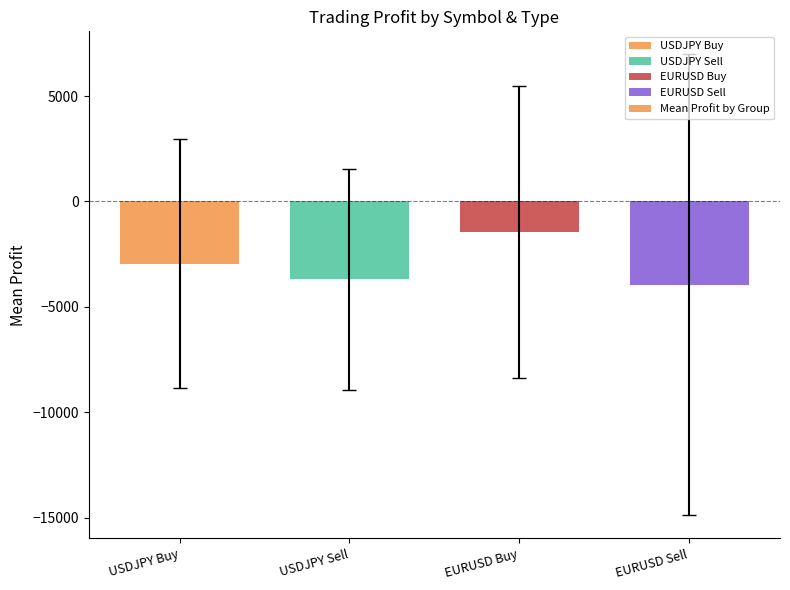

The chart shows a value of -3956.9 at EURUSD Sell. True or false?

True